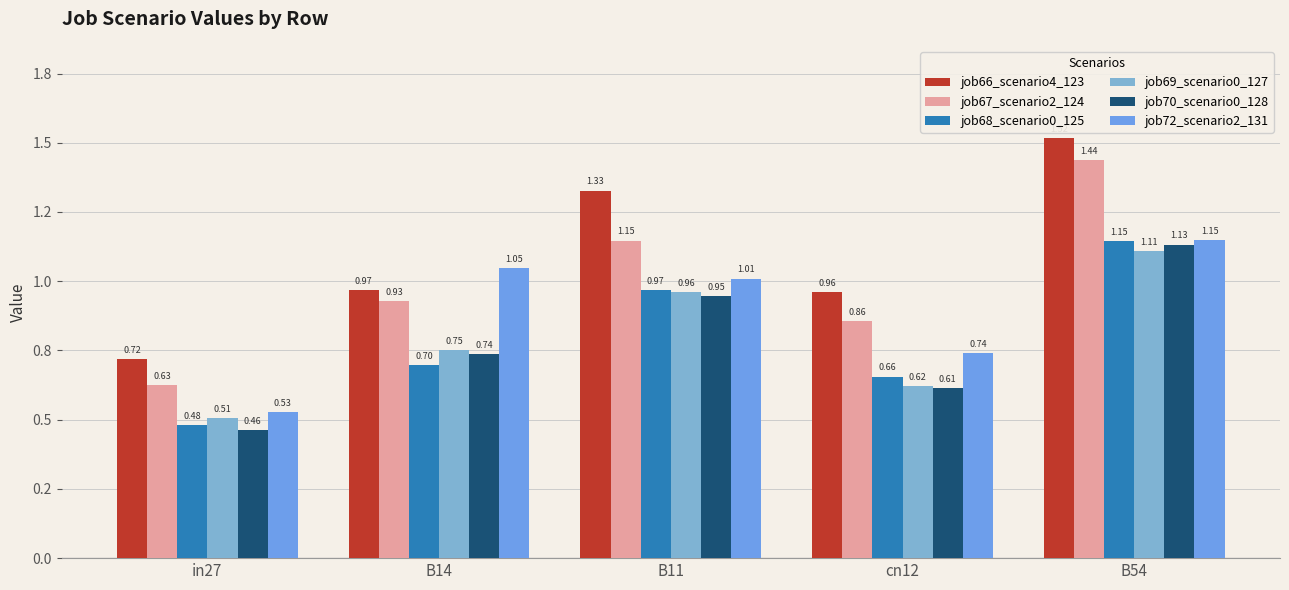

At which category is the sum across all series the highest?

B54